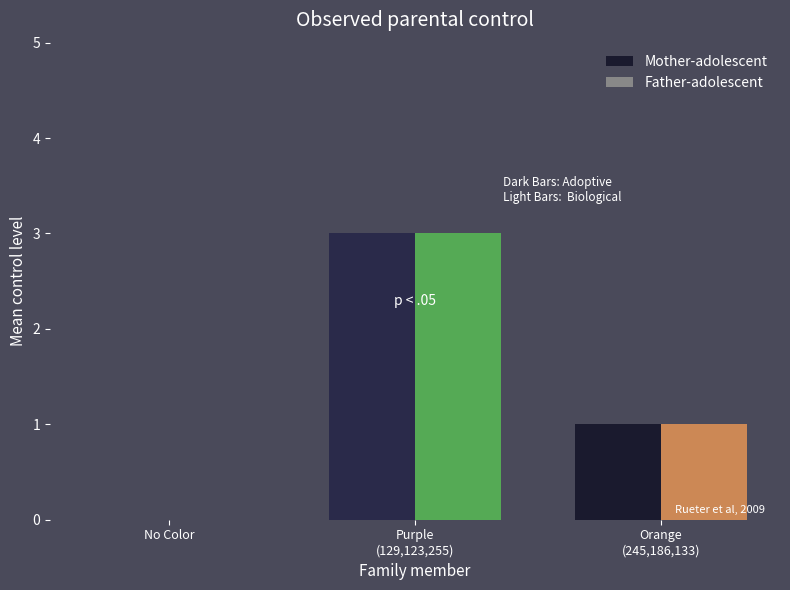

True or false: Mother-adolescent has a value of -2 at No Color.

False